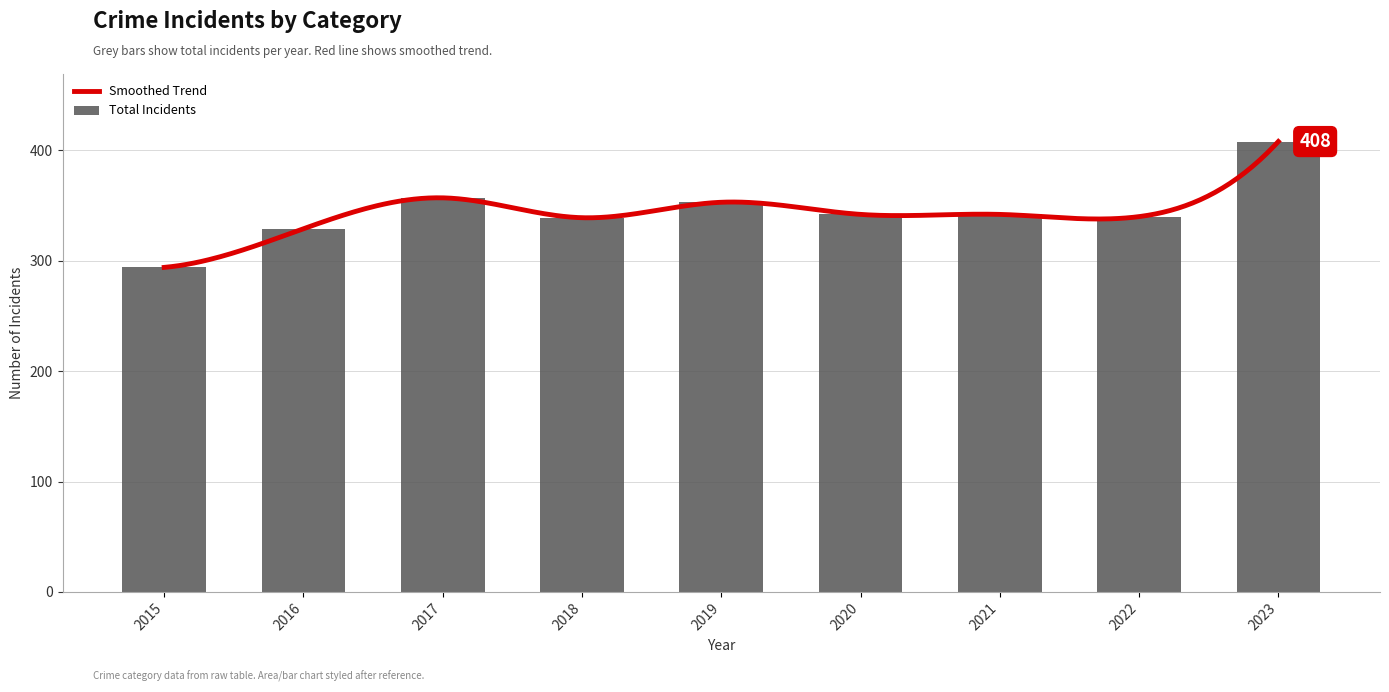

What is the maximum value for Total Incidents?

408